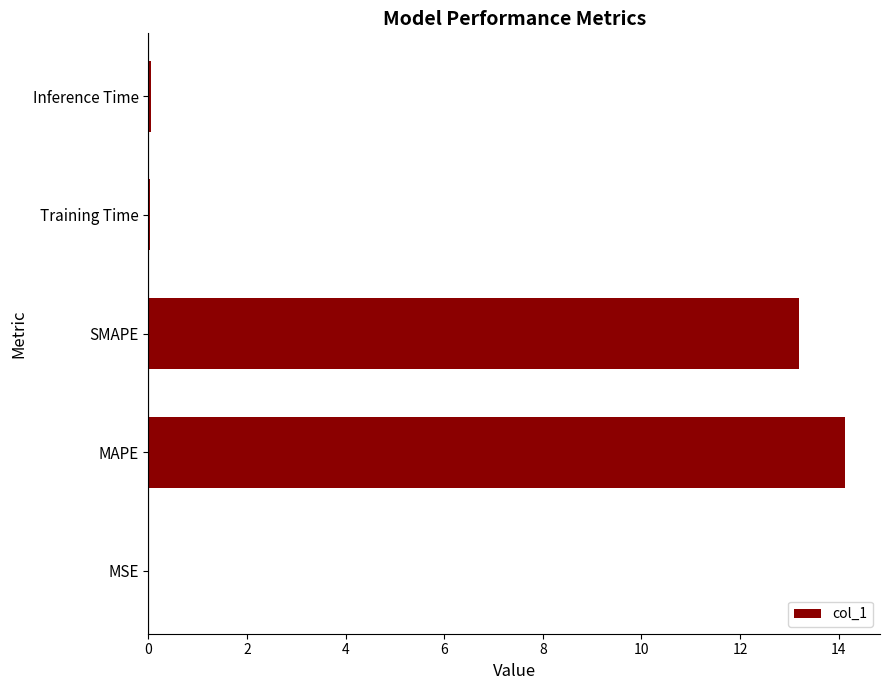

Does the chart contain stacked bars?

No